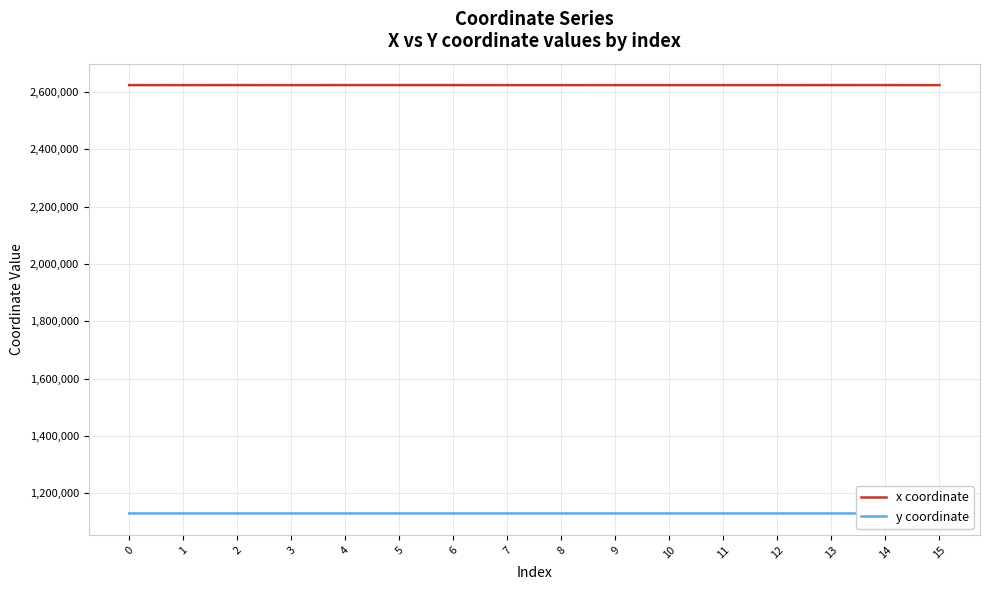

The value of x coordinate at 4 is 4674638.1. True or false?

False